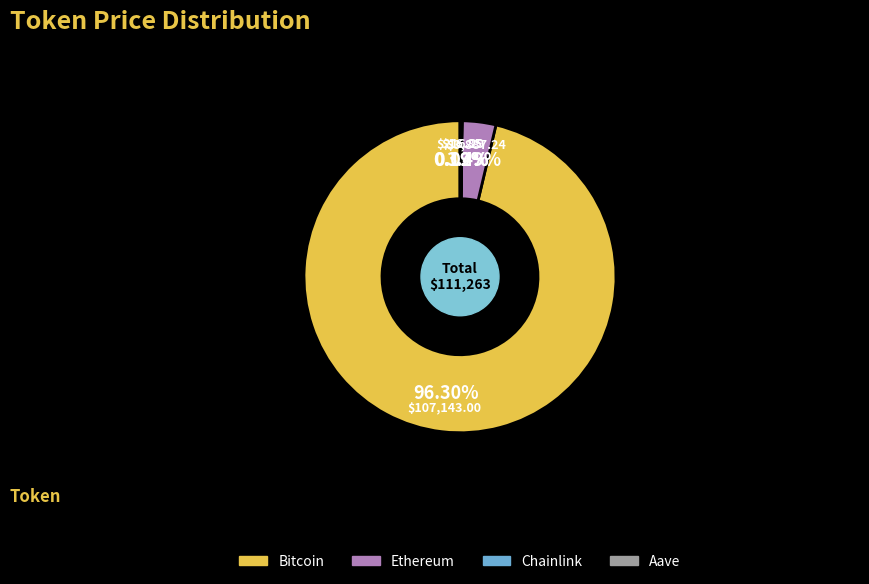

Is there any slice that represents more than half of the pie?

Yes